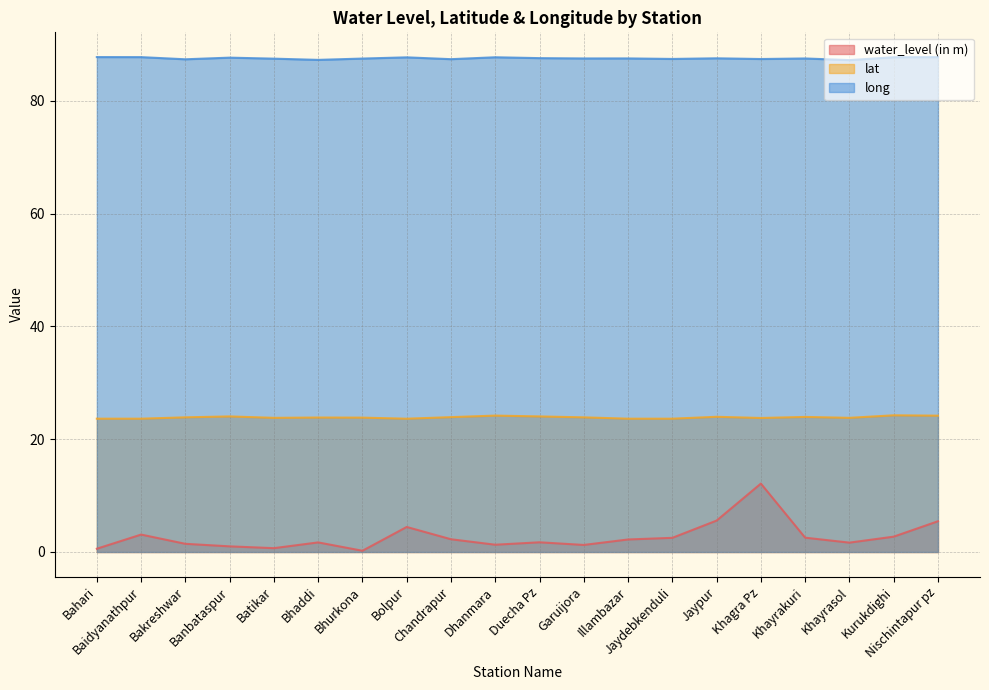

Where is the first local minimum for water_level (in m)?

Batikar